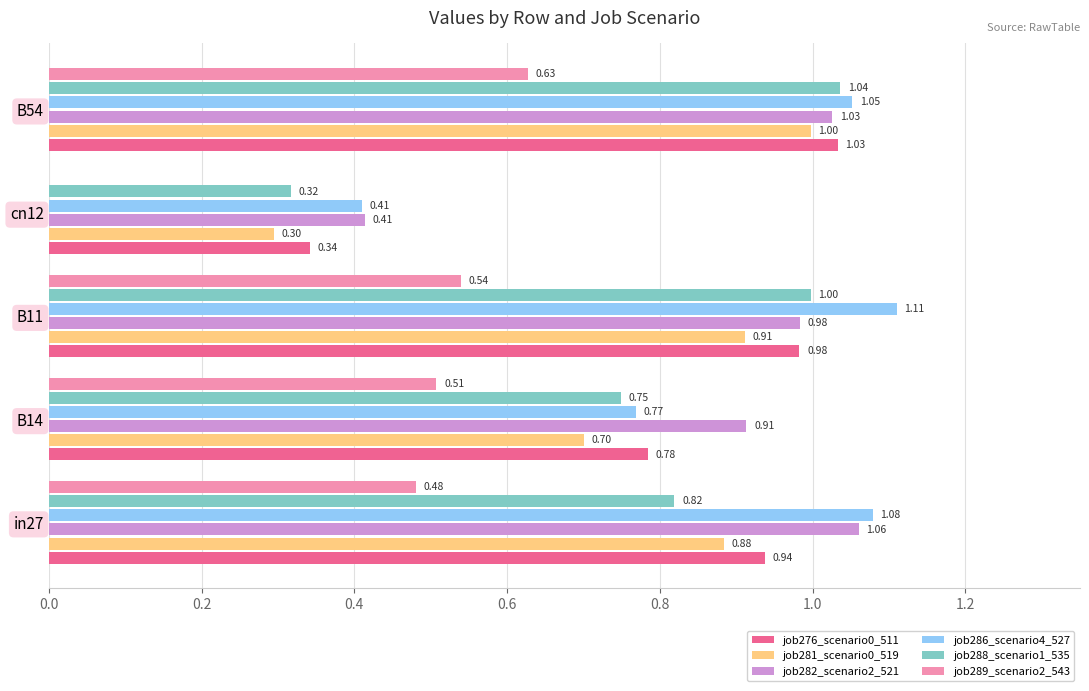

Which series has the largest total across all categories?

job286_scenario4_527